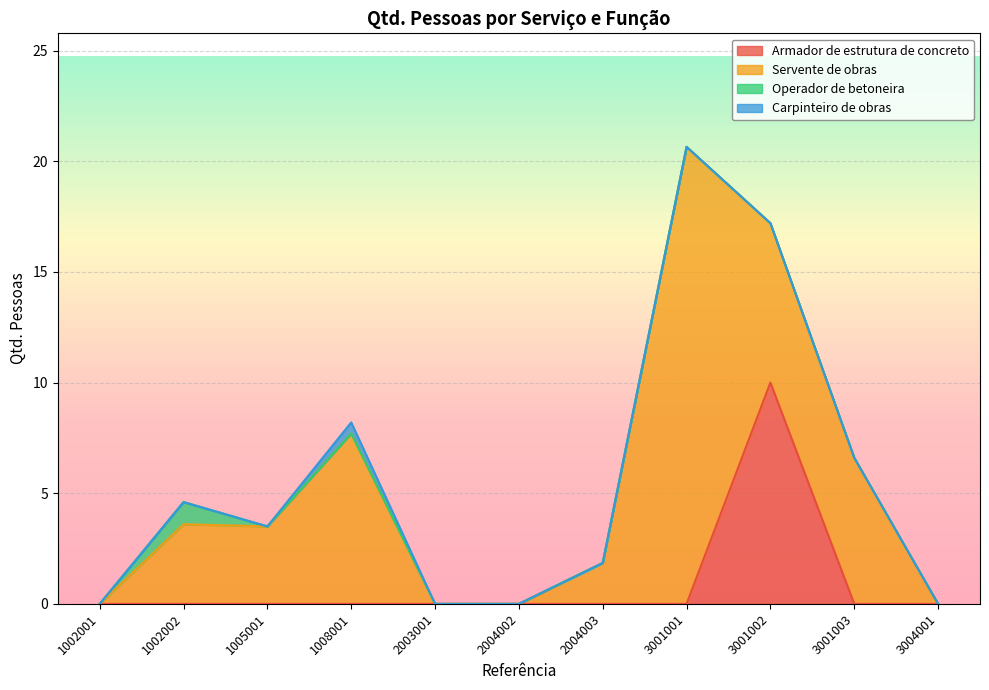

What is the total value across all series at 1002002?

4.6